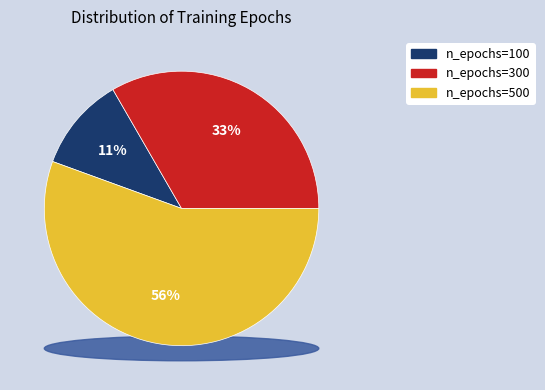

What percentage do n_epochs=500 and n_epochs=100 together represent?

66.7%